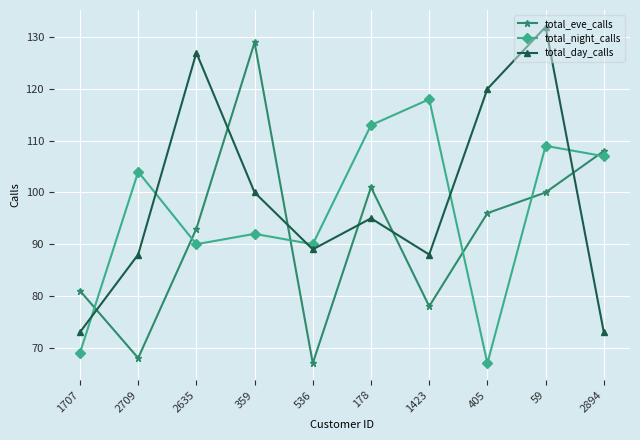

How many interior local valleys does the total_day_calls series have?

2